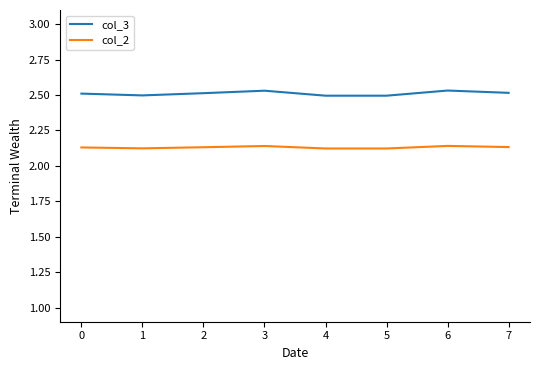

At how many categories does at least one series exceed 2?

8